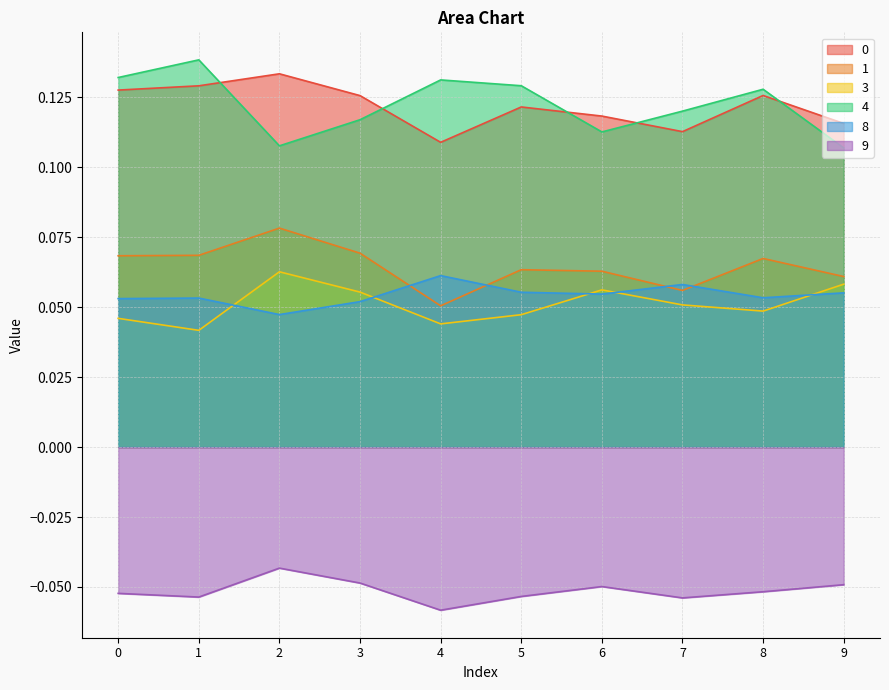

Which category has the highest value across all series?

1